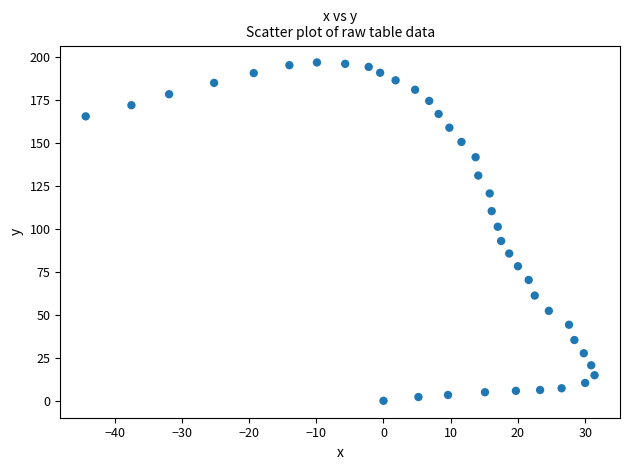

What is the range of X values (max minus min)?

75.7